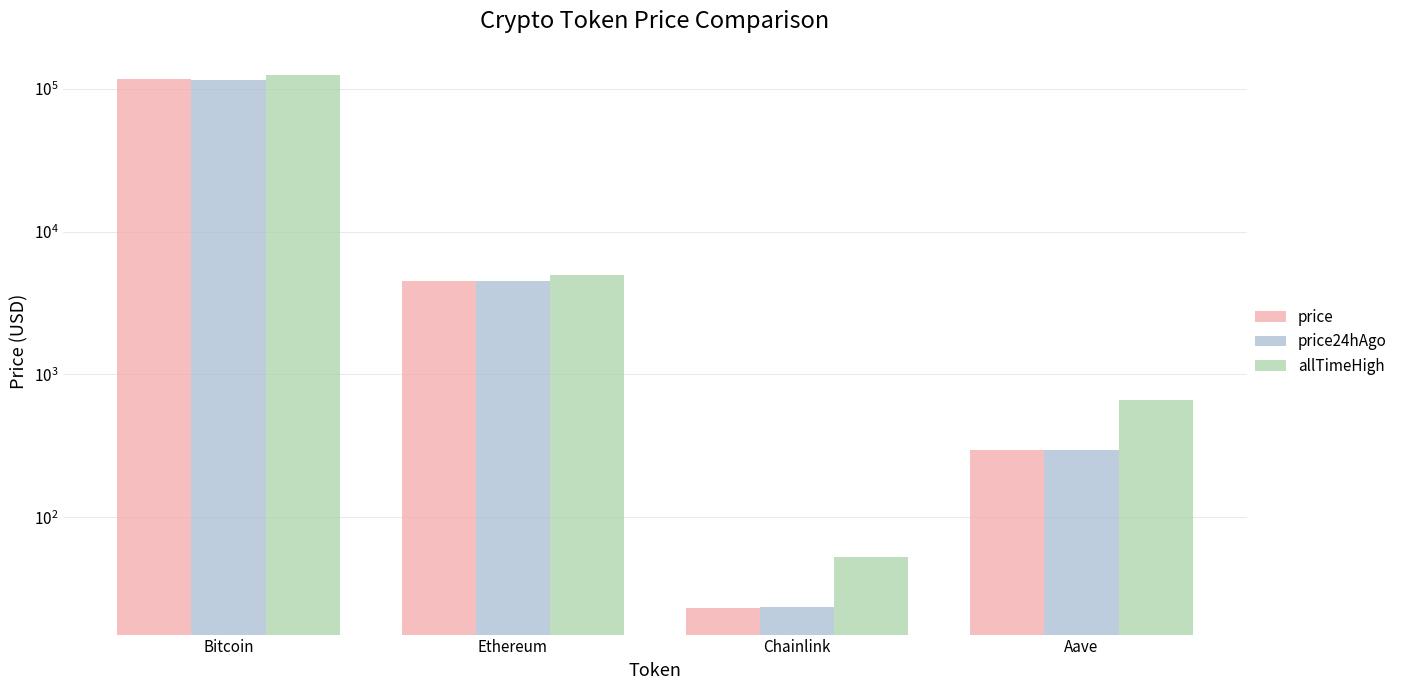

The value of price at Chainlink is 32.0. True or false?

False